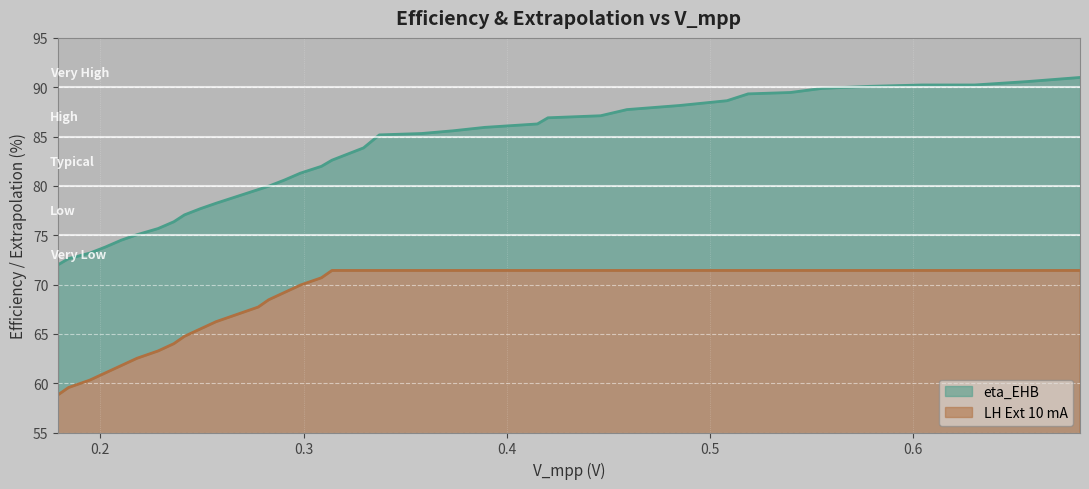

What is the maximum value for LH Ext 10 mA?

71.4